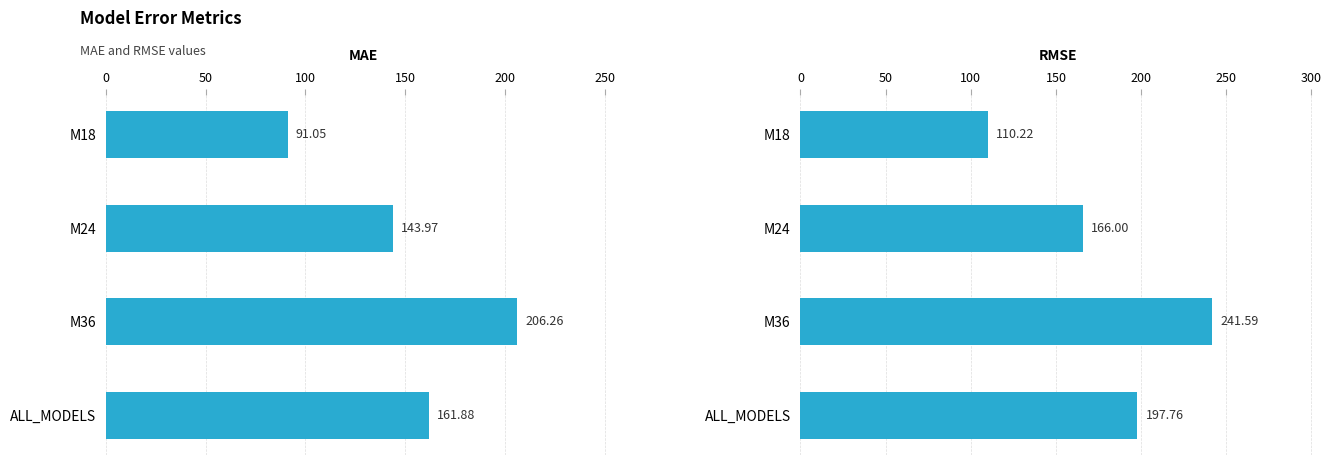

What is the approximate value of RMSE at M18?

110.2